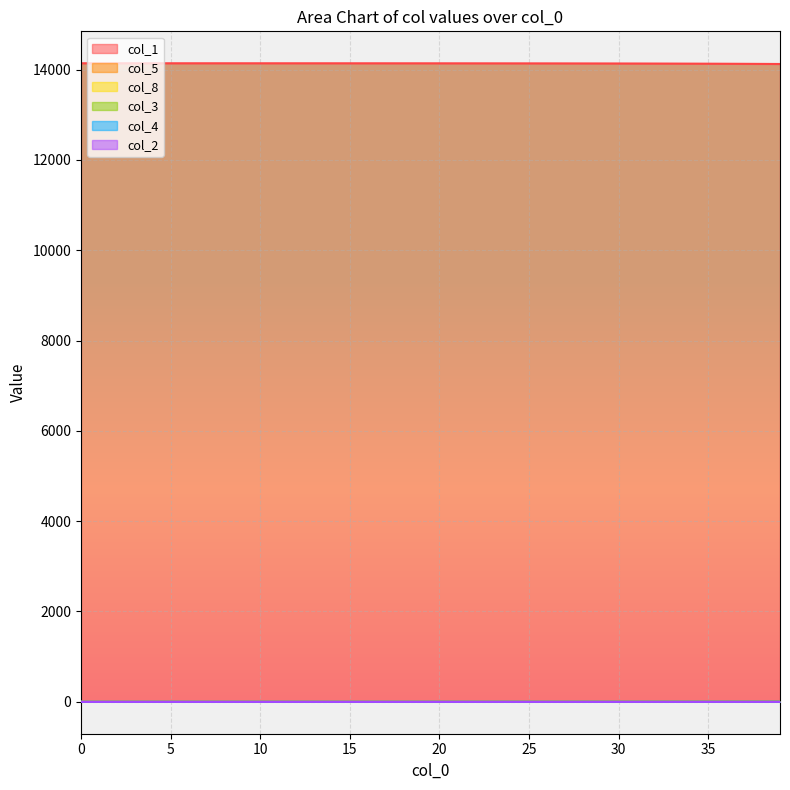

True or false: col_3 has more than 2 points higher than both neighbors.

False